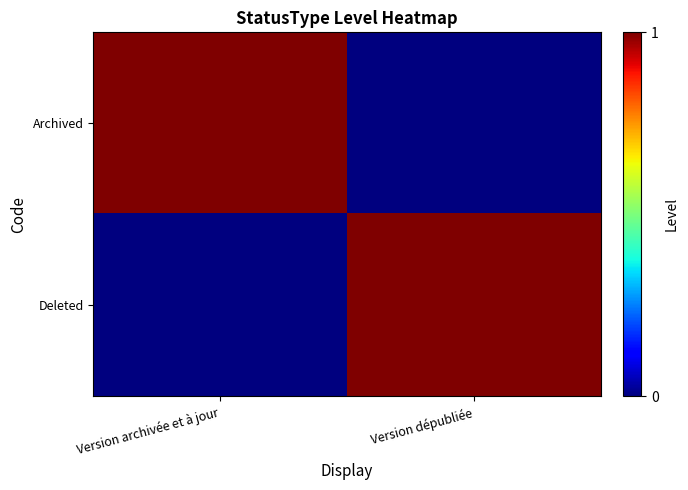

How many data points does each series have?

2